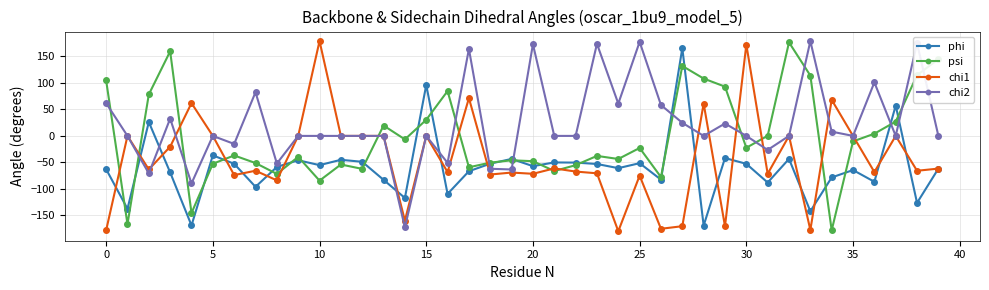

Rank the series by their average value, from lowest to highest.

phi, chi1, psi, chi2